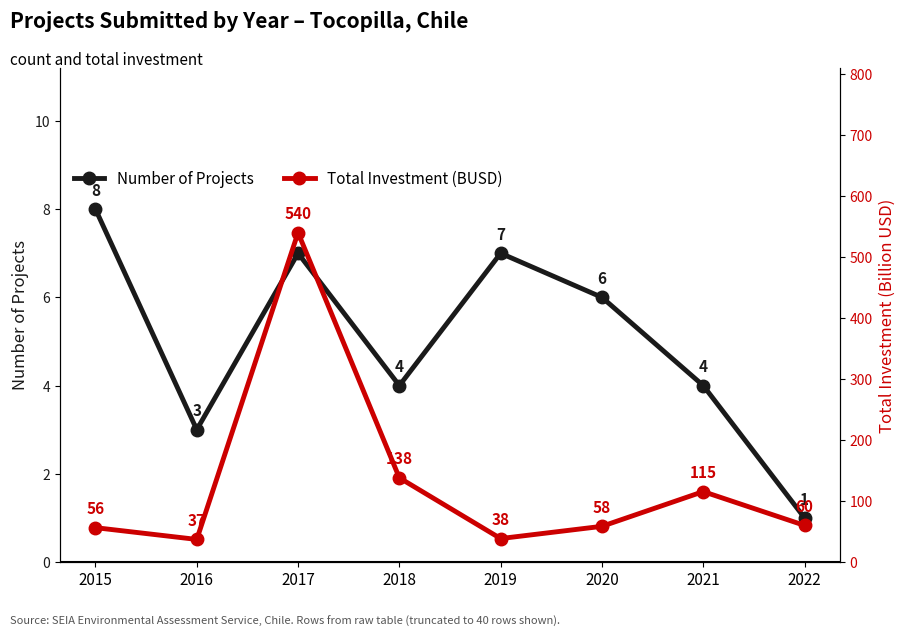

The Total Investment (BUSD) series shows 56.3 at 2015. True or false?

True